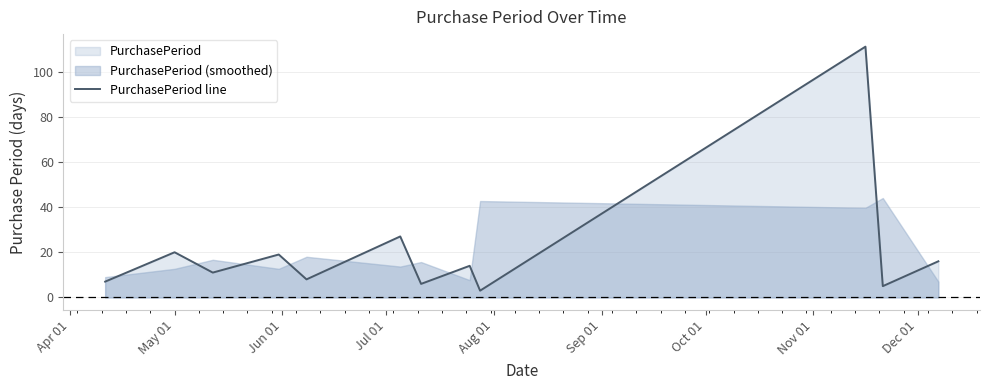

What is the minimum value for PurchasePeriod line?

3